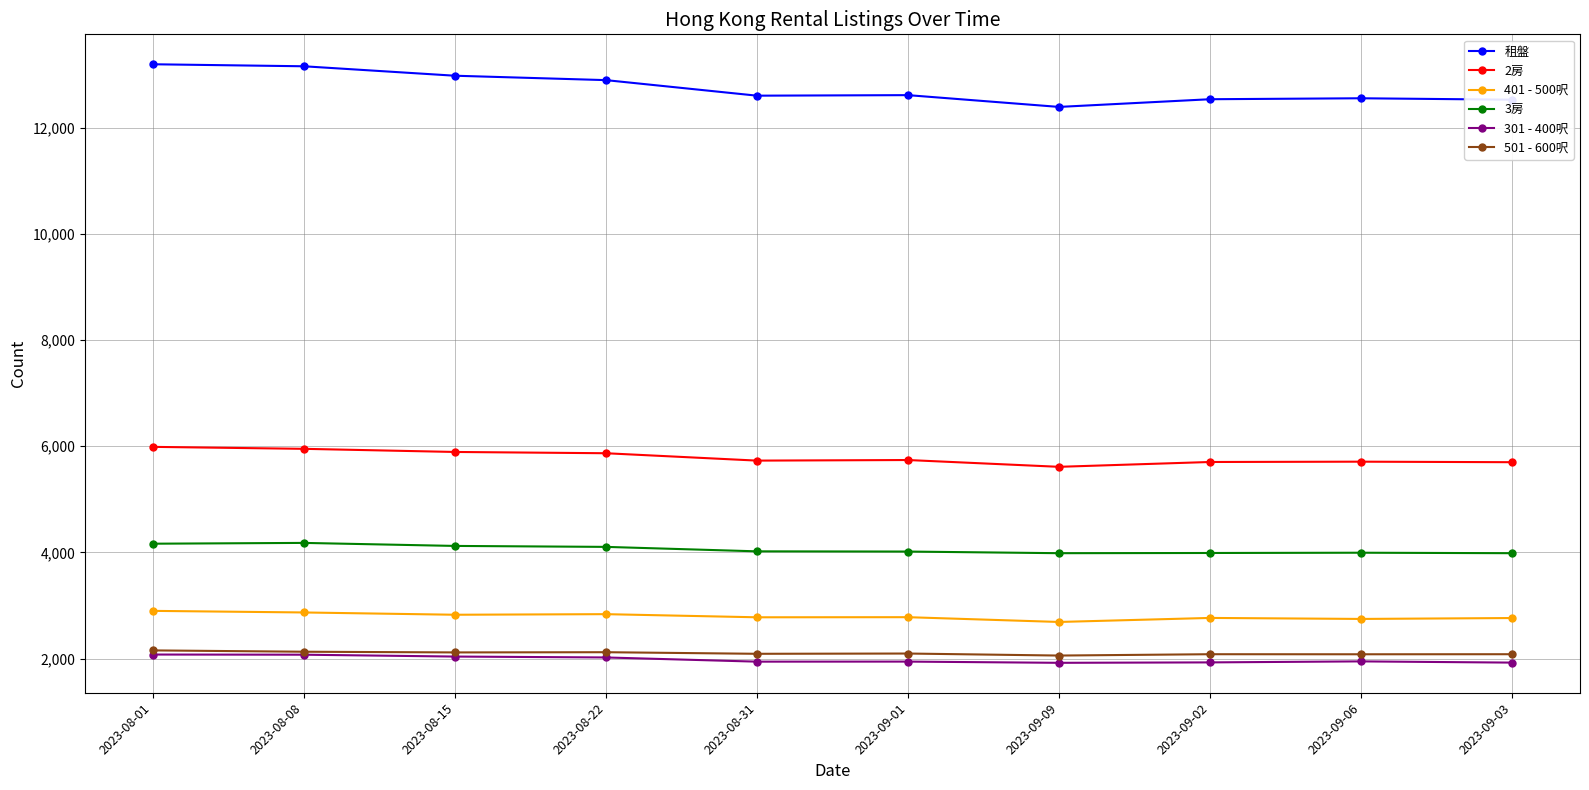

Which series has the largest range (max minus min)?

租盤